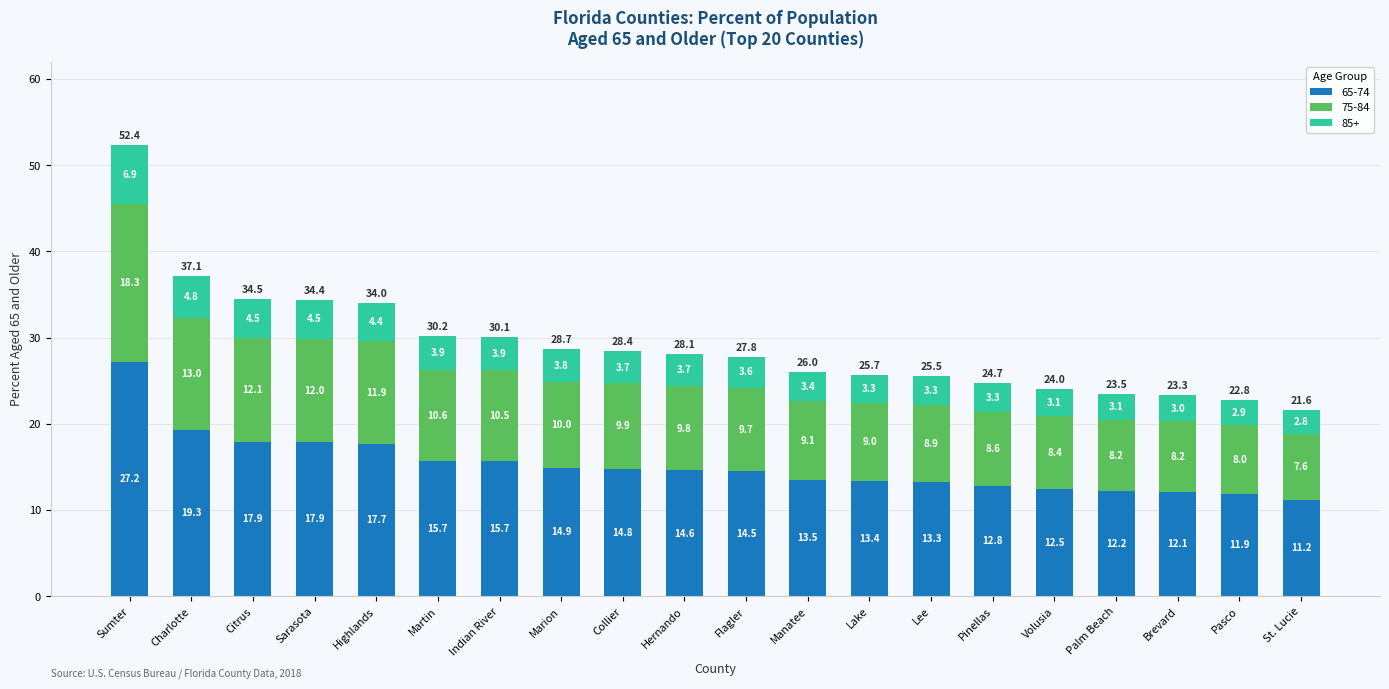

What is the total value across all series at Brevard?

23.3